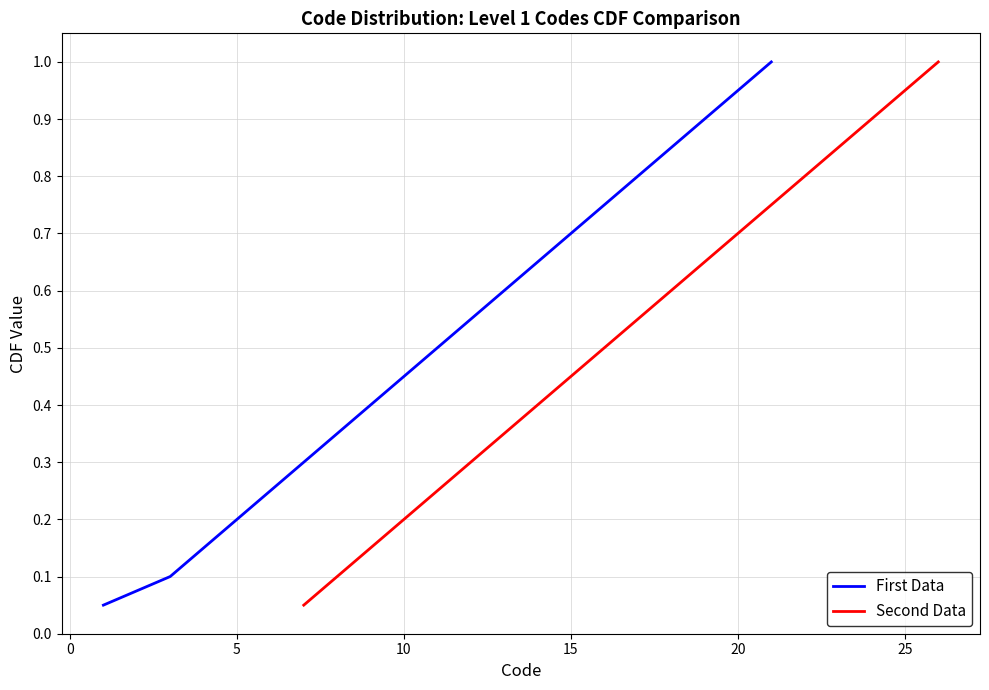

Is this an area chart (filled region under the line)?

No